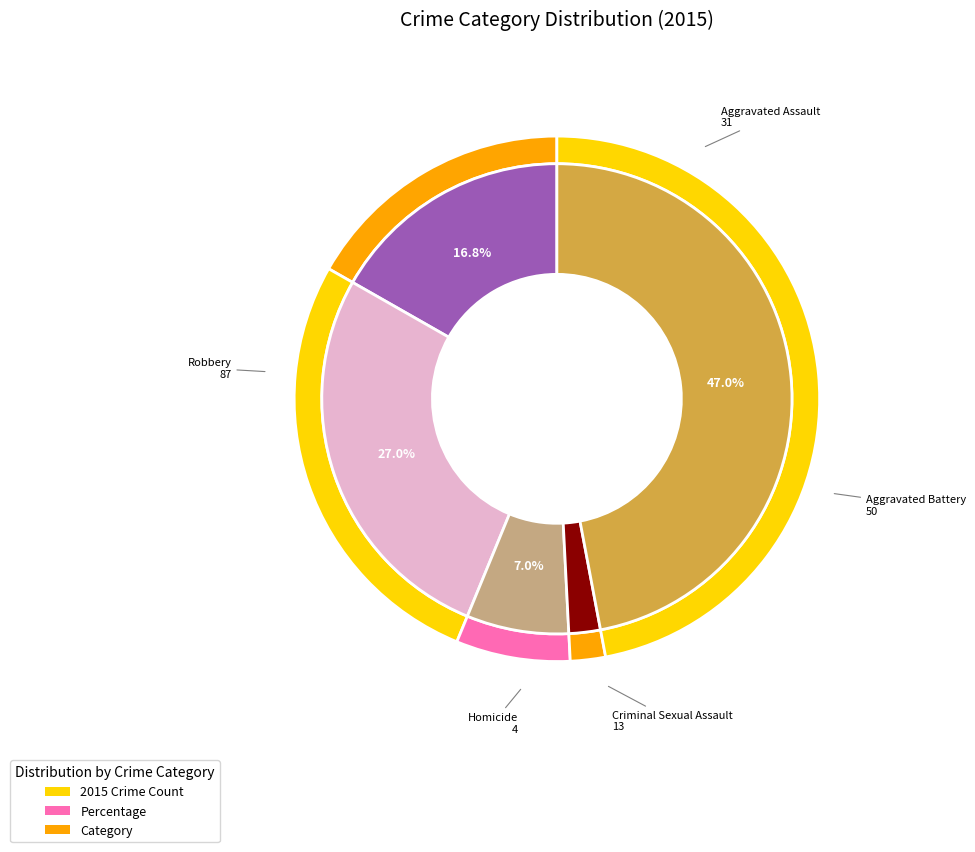

Which slice is the largest?

Robbery